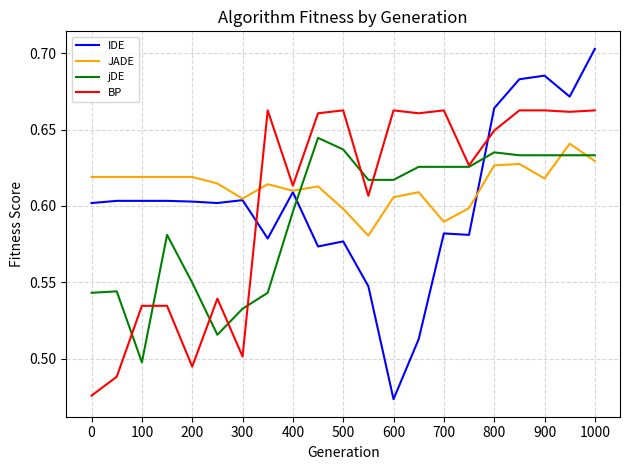

True or false: jDE and IDE intersect in this chart.

True